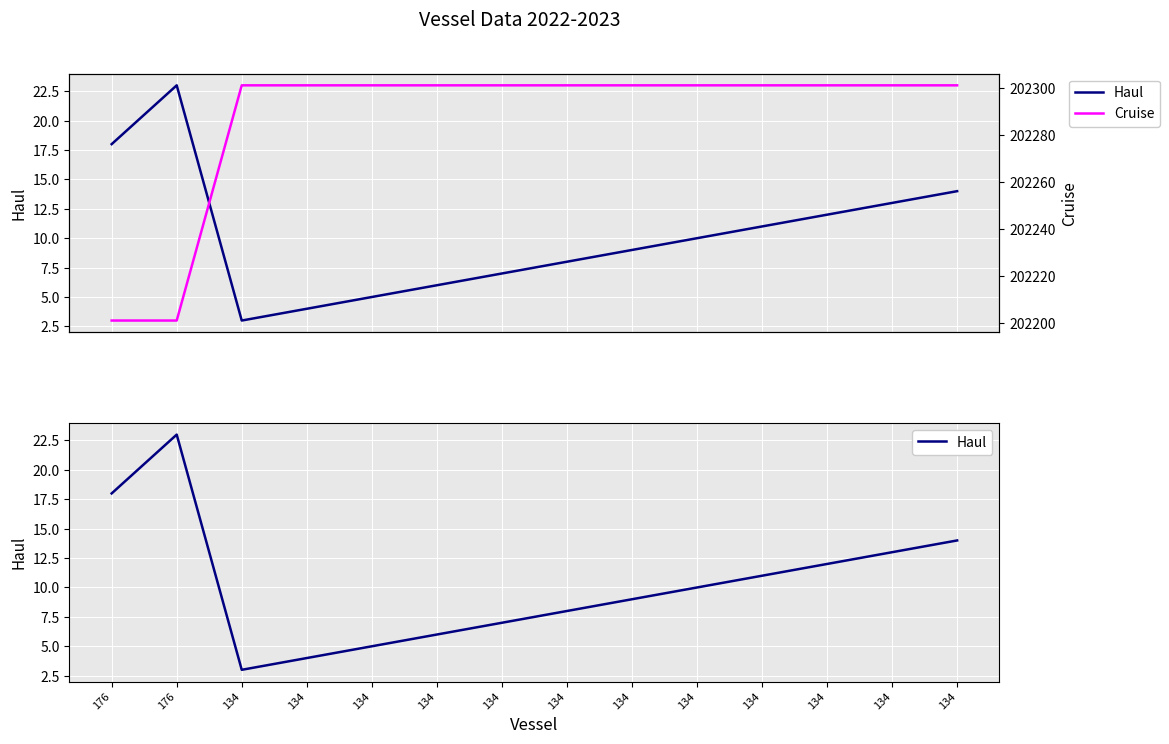

Between 134 and 134, which is larger?

134